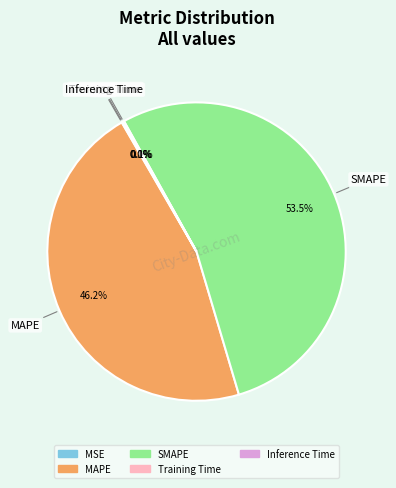

Does any single category account for the majority?

Yes